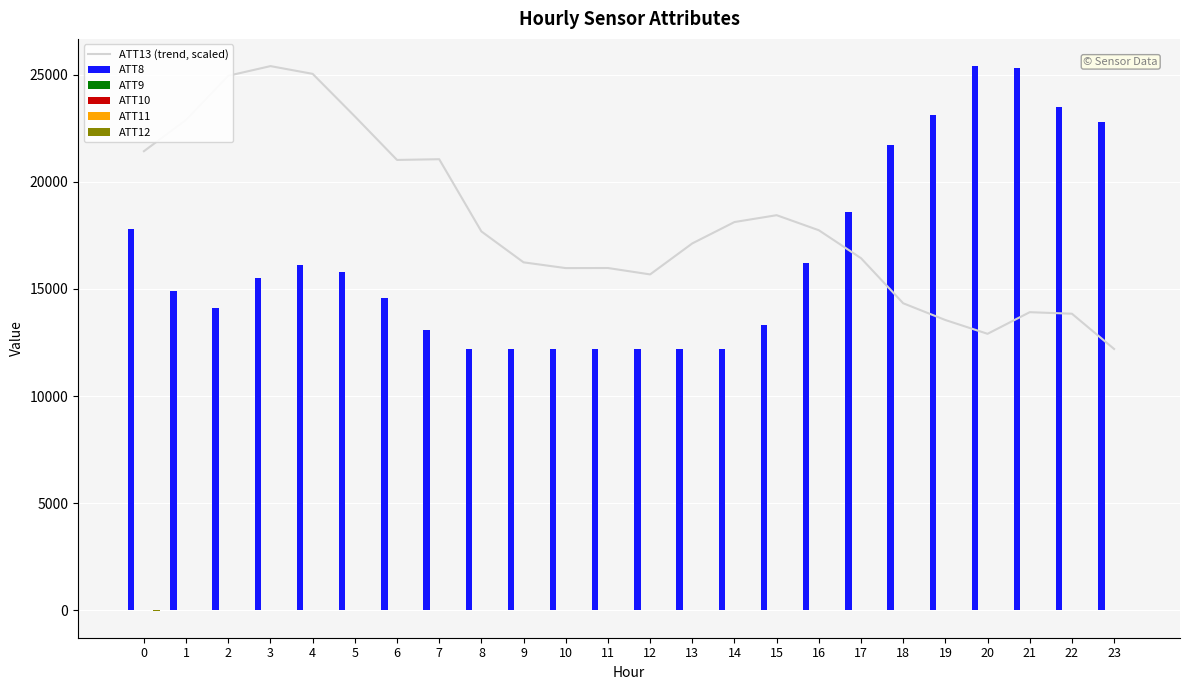

At how many categories does at least one series exceed 23415?

6